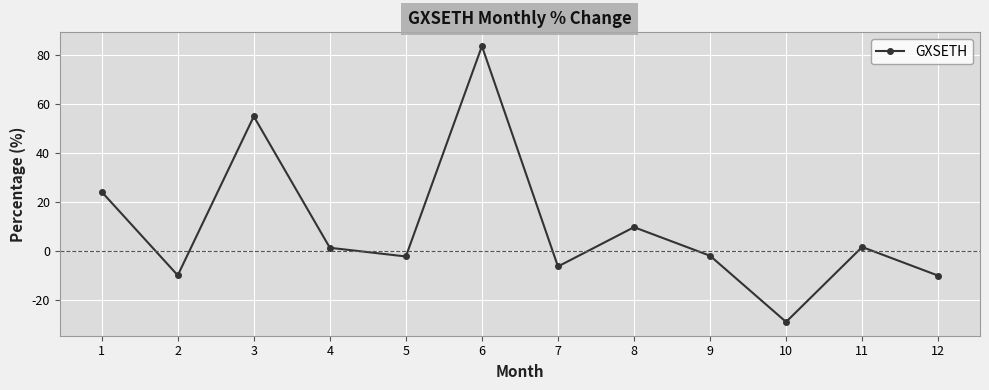

What is the change in value from 1 to 5?

-26.4